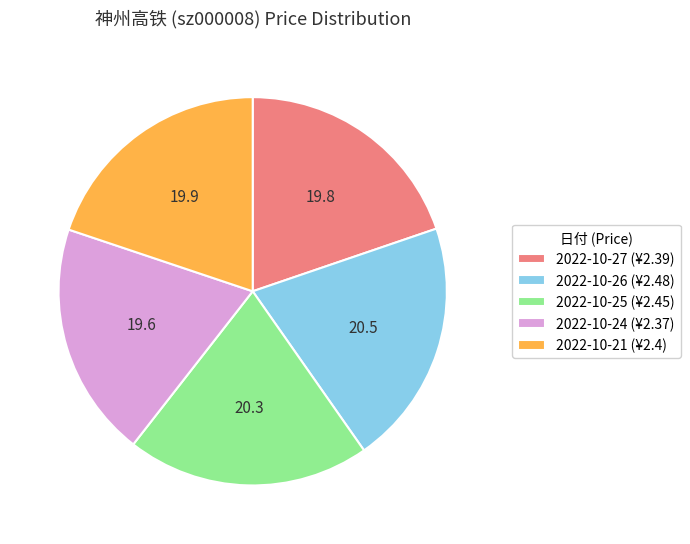

Approximately how many times larger is the value at 2022-10-27 (¥2.39) compared to 2022-10-26 (¥2.48)?

1.0